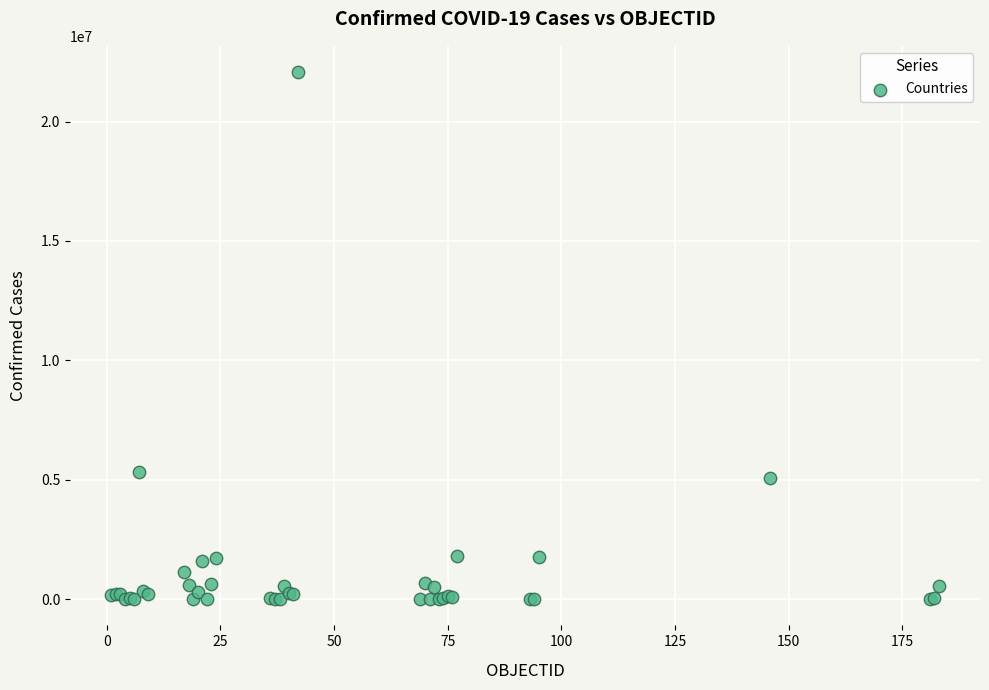

What Y value in the scatter plot is closest to 11035133?

5324039